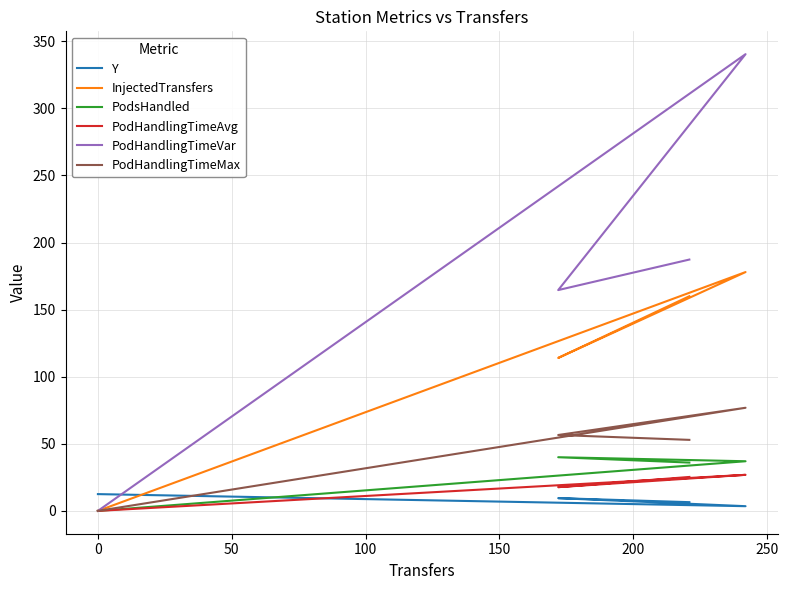

In Y, how many points are lower than both neighbors (excluding endpoints)?

1